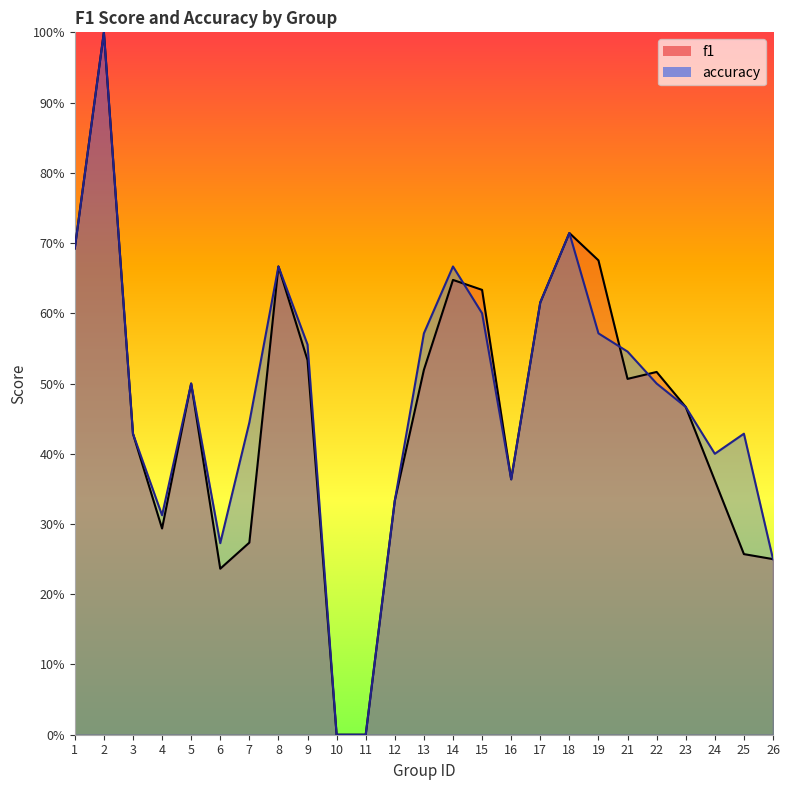

Which series has the largest range (max minus min)?

f1